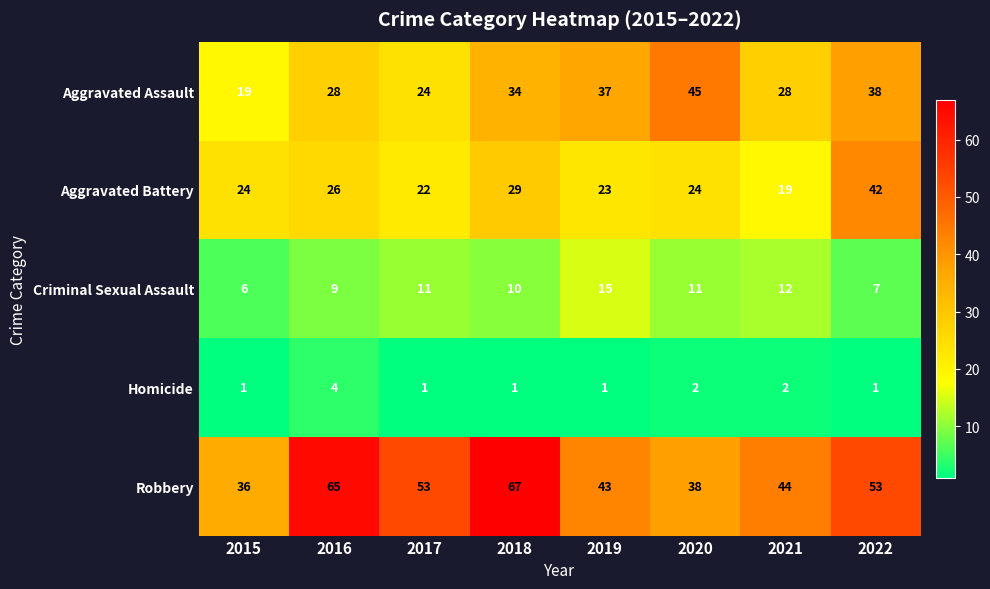

What is the lowest value of the Criminal Sexual Assault series?

6